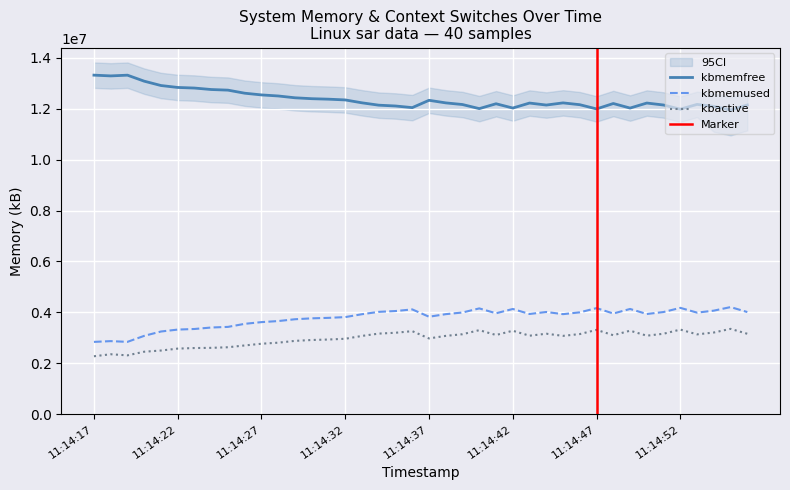

In kbmemfree, how many points are lower than both neighbors (excluding endpoints)?

9